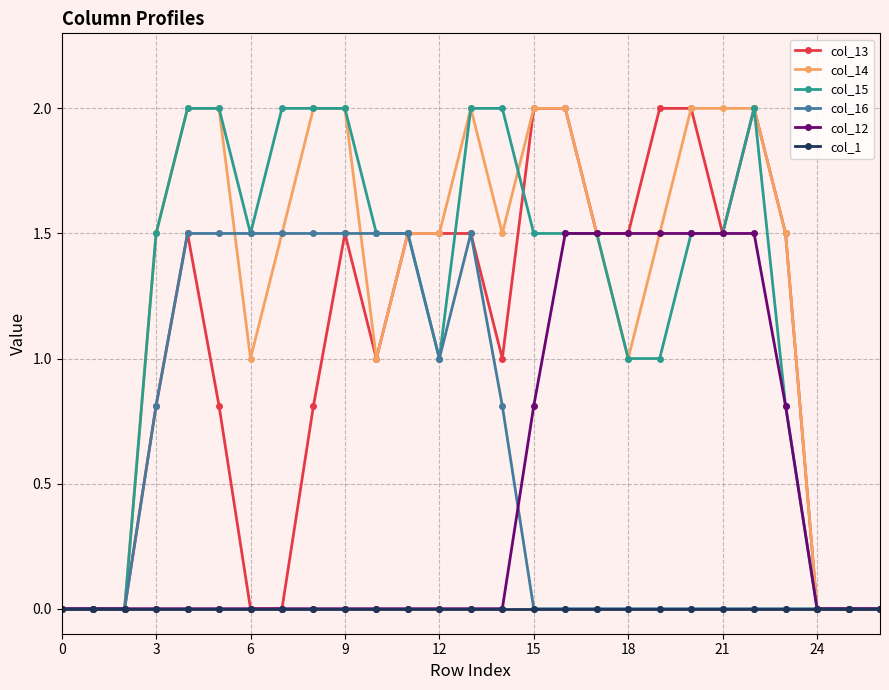

What is the value of the col_13 point at the 23rd from the left?

2.0